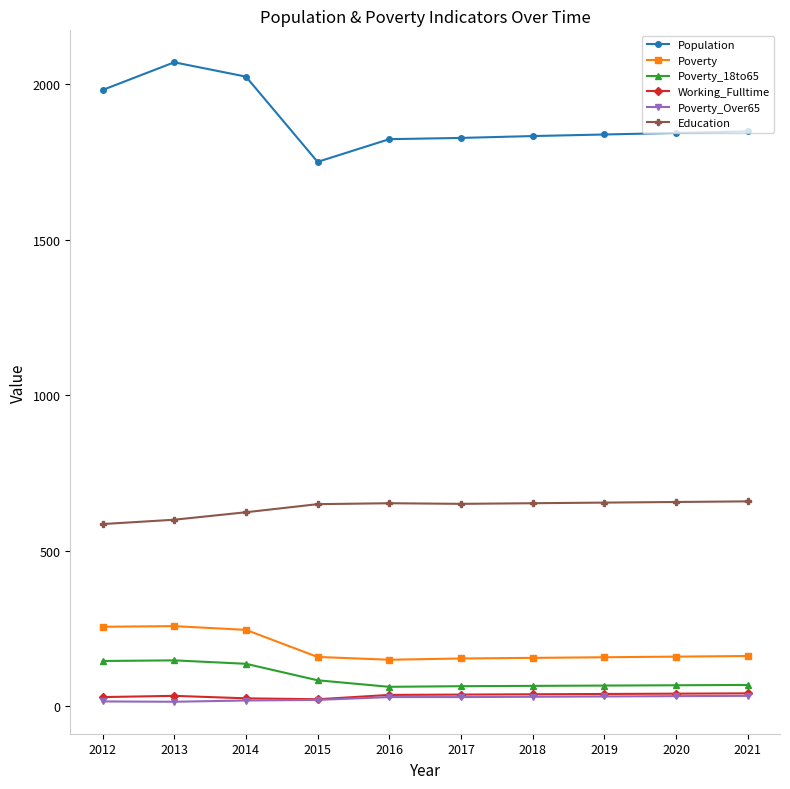

The value of Poverty_Over65 at 2020 is 33. True or false?

True